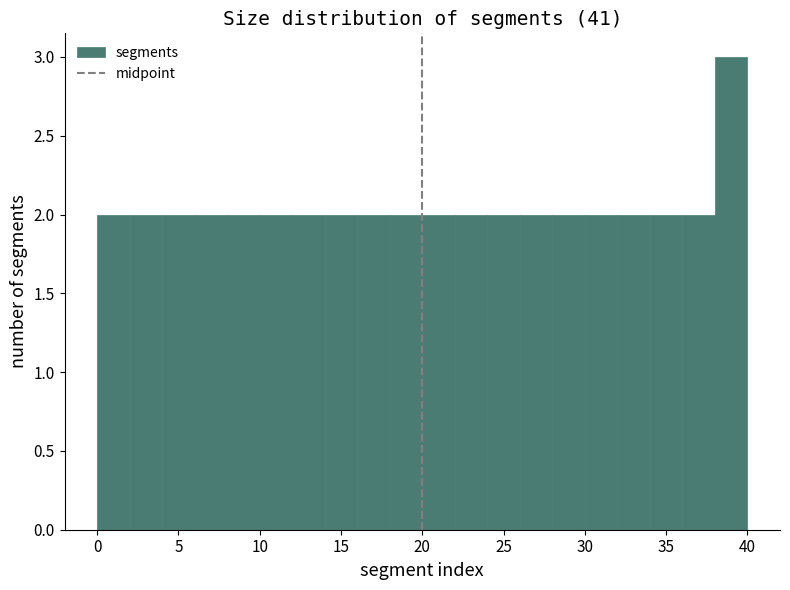

Reading left to right, list every bar in this chart as the range it spans on the x-axis followed by its height. The values are not printed on the chart, so give them approximately, as read against the axis.

0 to 2: 2
2 to 4: 2
4 to 6: 2
6 to 8: 2
8 to 10: 2
10 to 12: 2
12 to 14: 2
14 to 16: 2
16 to 18: 2
18 to 20: 2
20 to 22: 2
22 to 24: 2
24 to 26: 2
26 to 28: 2
28 to 30: 2
30 to 32: 2
32 to 34: 2
34 to 36: 2
36 to 38: 2
38 to 40: 3